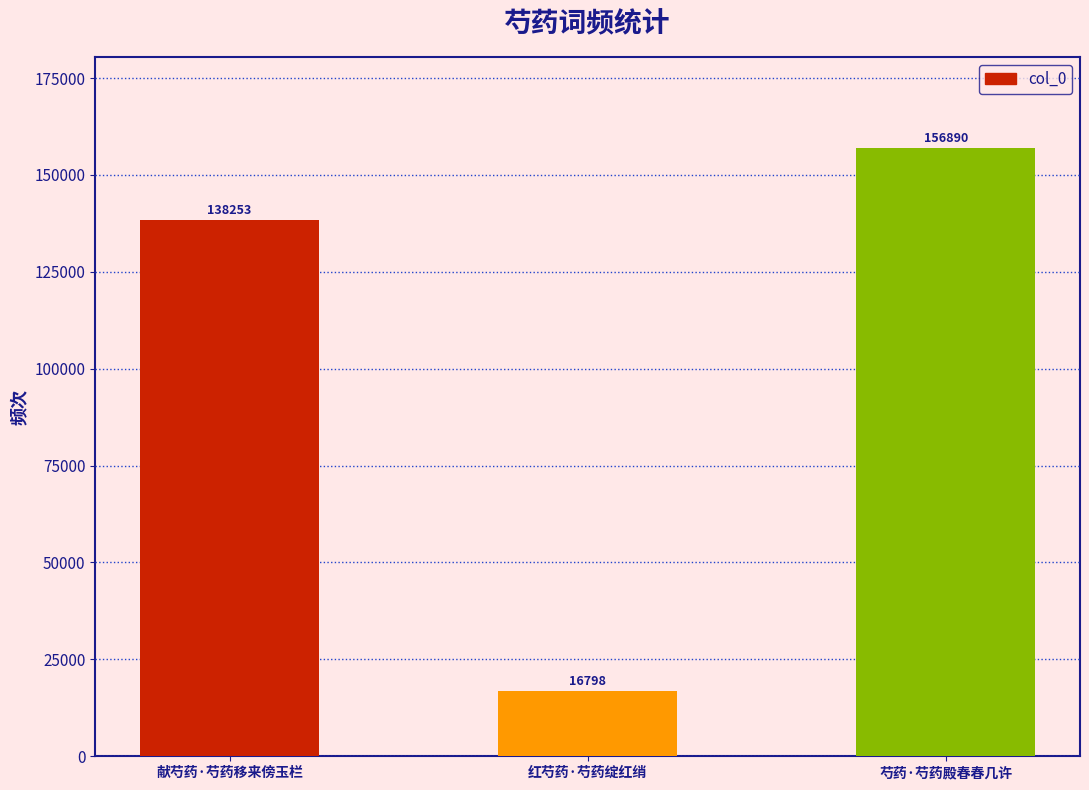

List the labels in order of value, smallest first.

红芍药·芍药绽红绡, 献芍药·芍药移来傍玉栏, 芍药·芍药殿春春几许